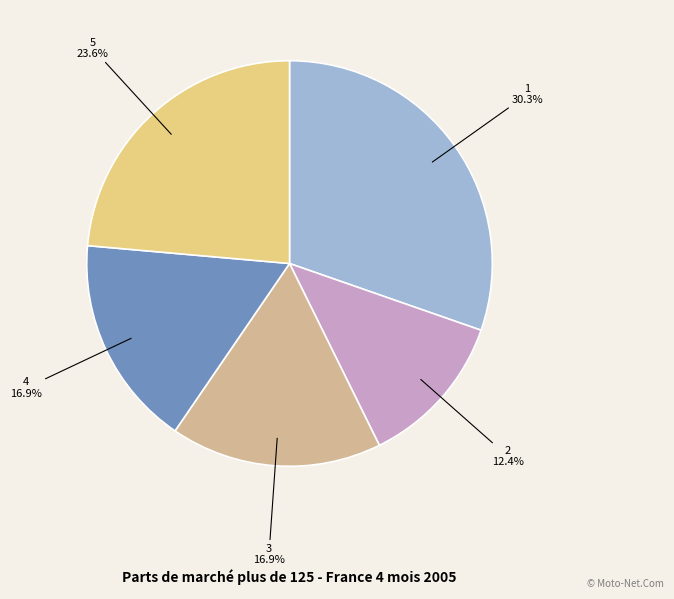

What is the largest slice in the pie chart?

1